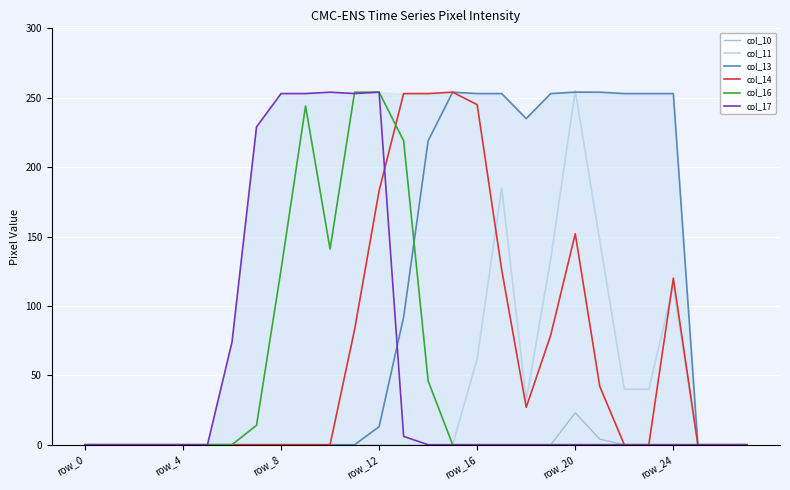

How many lines are shown in the chart?

6